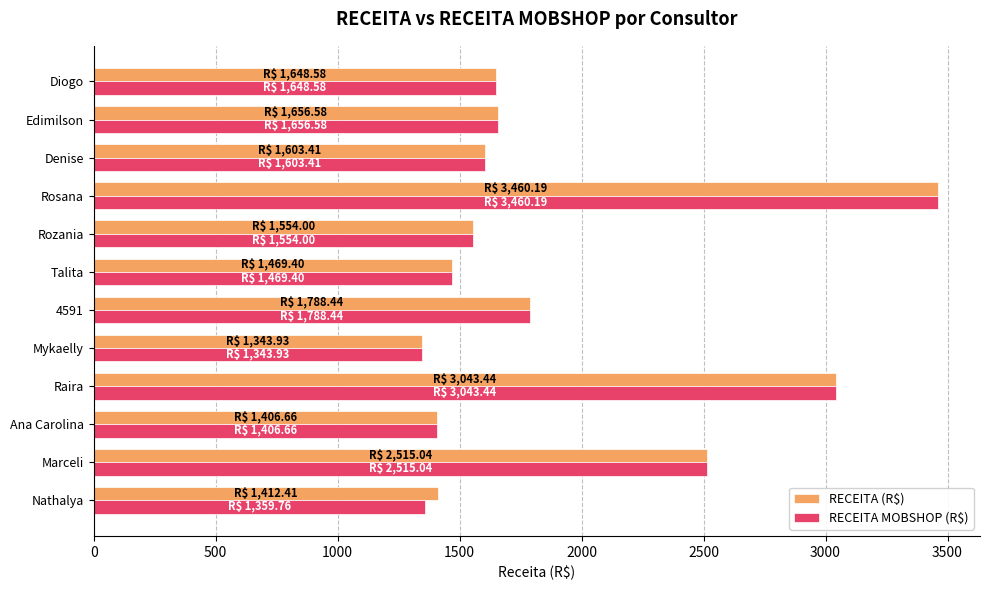

The value of RECEITA (R$) at Mykaelly is 304.4. True or false?

False